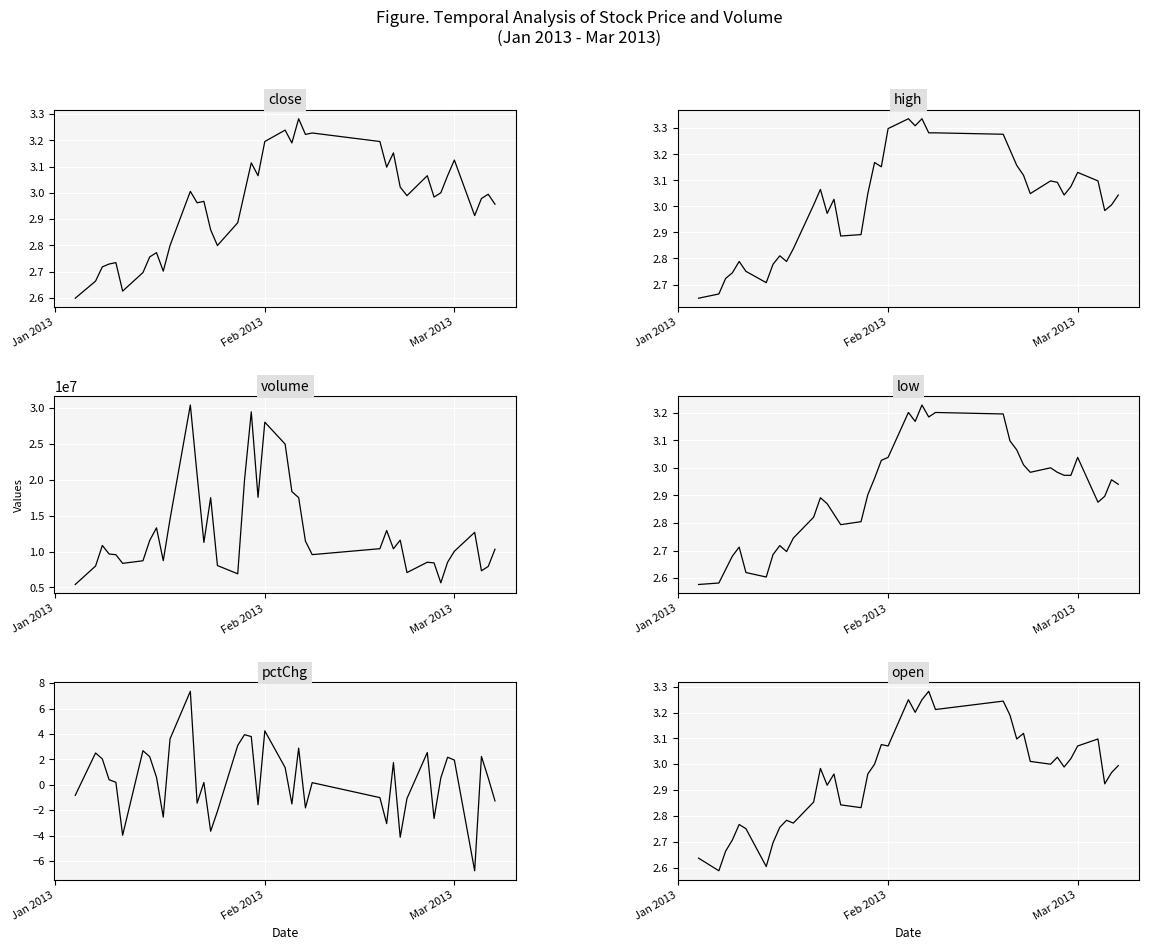

How many lines are shown in the chart?

6